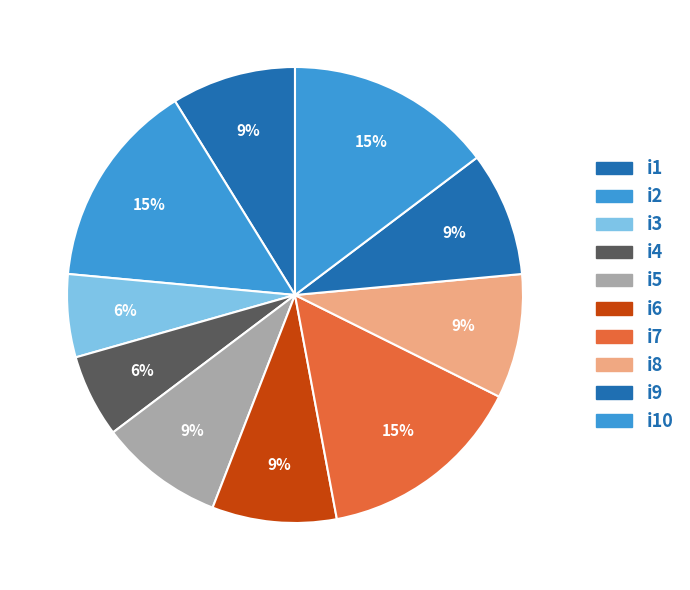

To the nearest percent, what is the combined percentage of i10 and i8?

24%